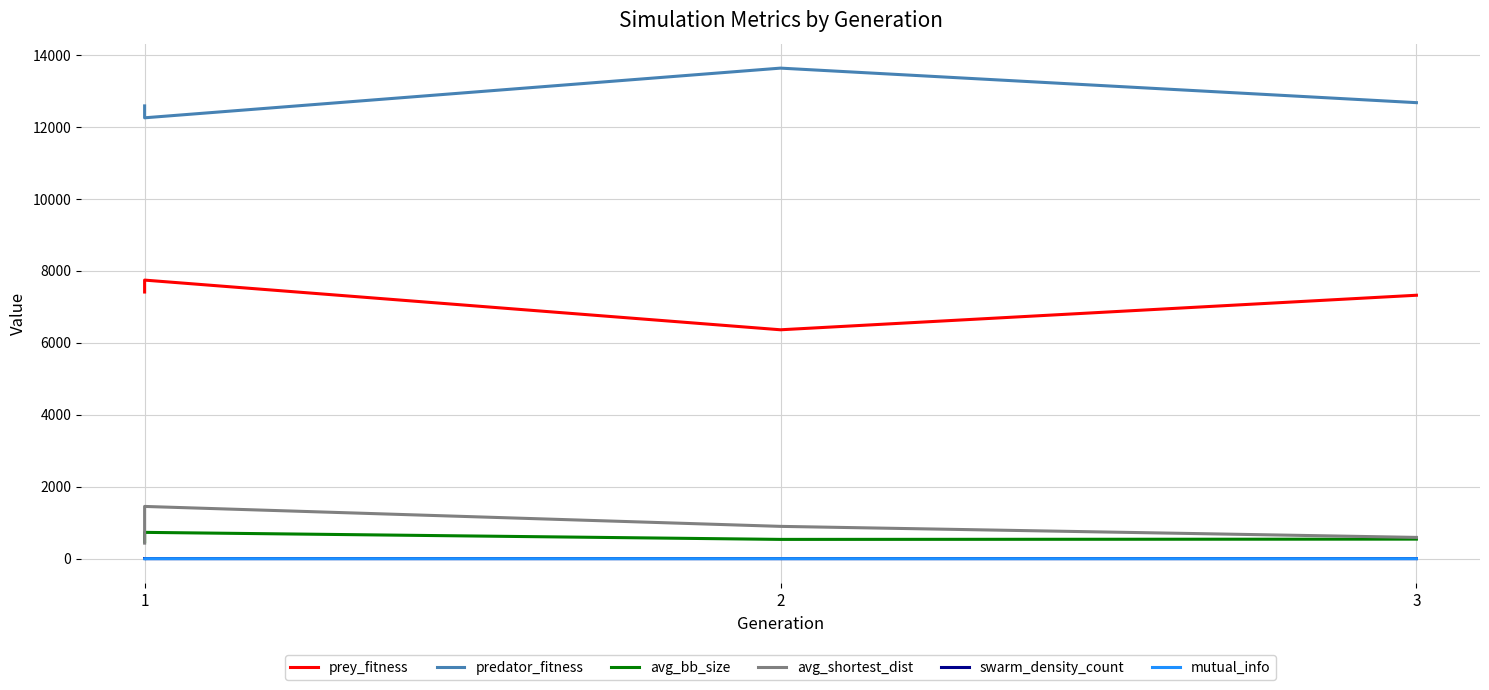

Between 2 and 3, which series saw the biggest shift?

prey_fitness